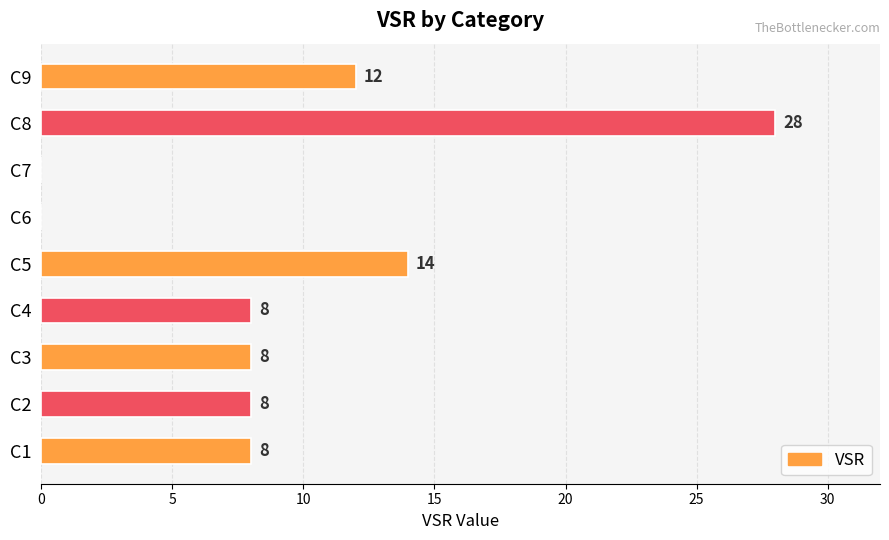

What is the sum of the values at C9 and C4?

20